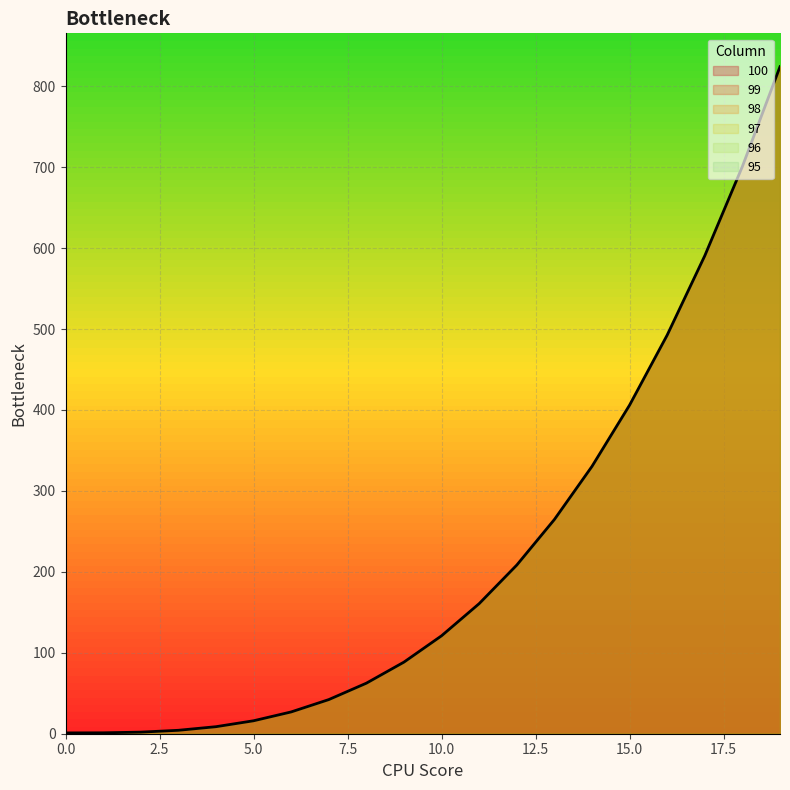

The value of 97 at 16 is 492.5. True or false?

True